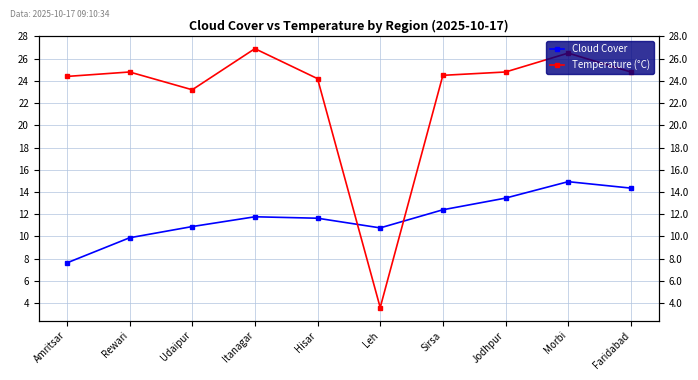

What is the lowest value of the Temperature (°C) series?

3.6